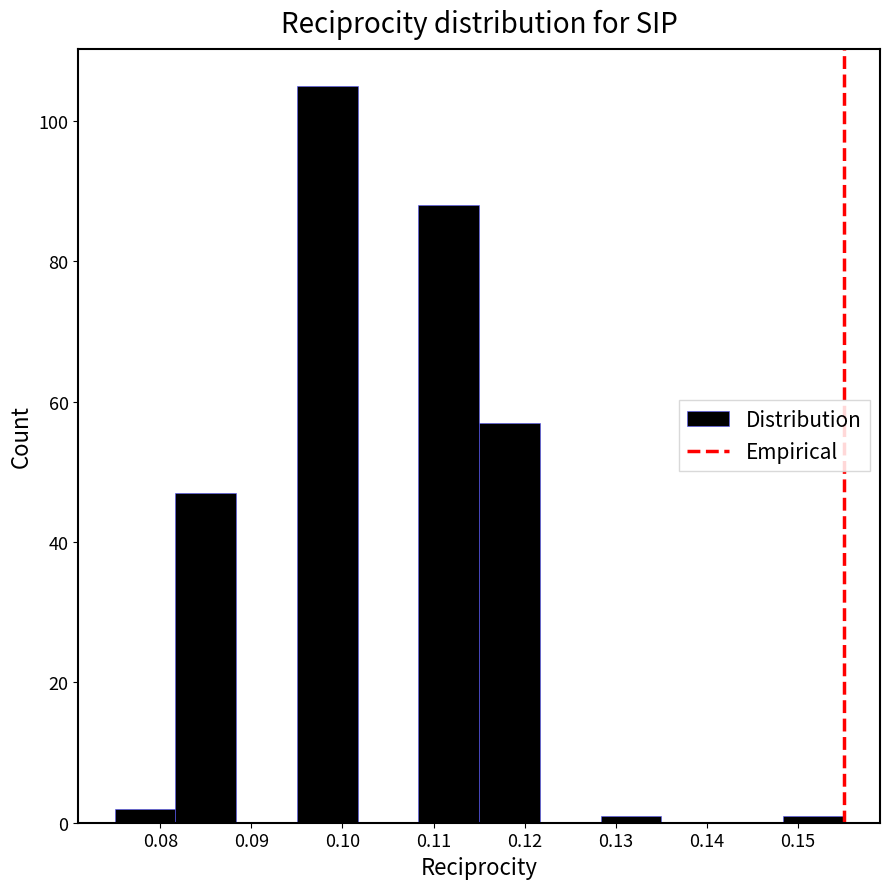

Reading left to right, list every bar in this chart as the range it spans on the x-axis followed by its height. Neither the bar edges nor the heights are printed on the chart, so give them approximately, as read against the axes.

0.075 to 0.082: 2
0.082 to 0.088: 48
0.088 to 0.095: 0
0.095 to 0.102: 106
0.102 to 0.108: 0
0.108 to 0.115: 88
0.115 to 0.122: 58
0.122 to 0.128: 0
0.128 to 0.135: under 2
0.135 to 0.142: 0
0.142 to 0.148: 0
0.148 to 0.155: under 2